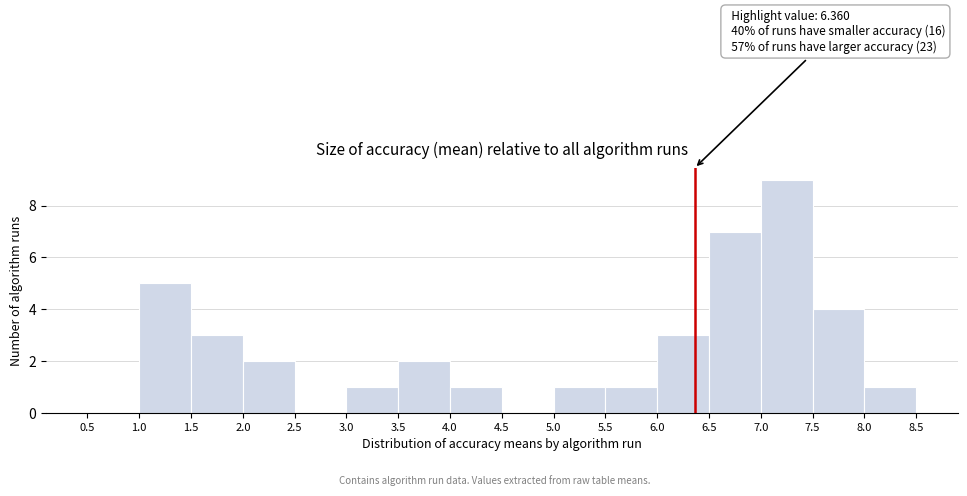

Which range on the x-axis has the tallest bar?

7.0 to 7.5